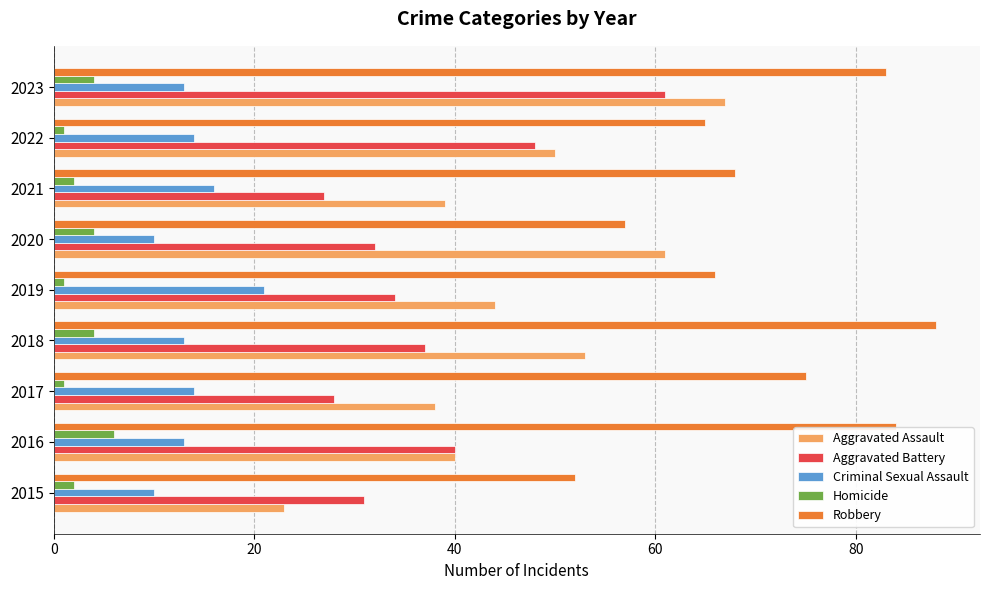

What is the difference between the second highest and second lowest values in the Aggravated Assault series?

23